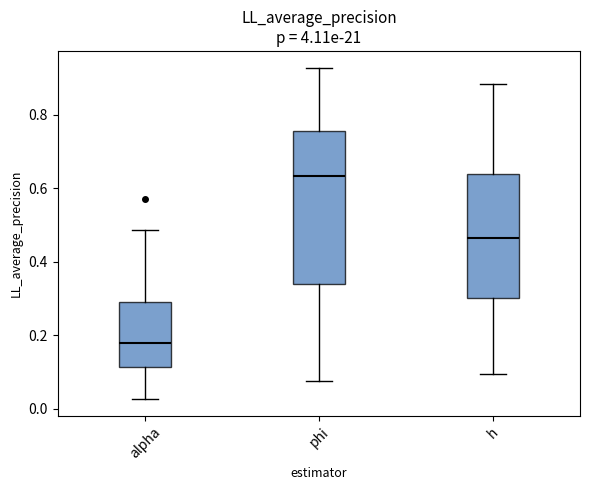

Reading left to right, read every box against the y-axis: the position of its median line, the range the box covers, and the ends of its whiskers. The values are not printed on the chart, so give them approximately, as read against the axis.

alpha: median 0.18, box 0.12 to 0.28, whiskers 0.02 to 0.48
phi: median 0.64, box 0.34 to 0.76, whiskers 0.08 to 0.92
h: median 0.46, box 0.30 to 0.64, whiskers 0.10 to 0.88